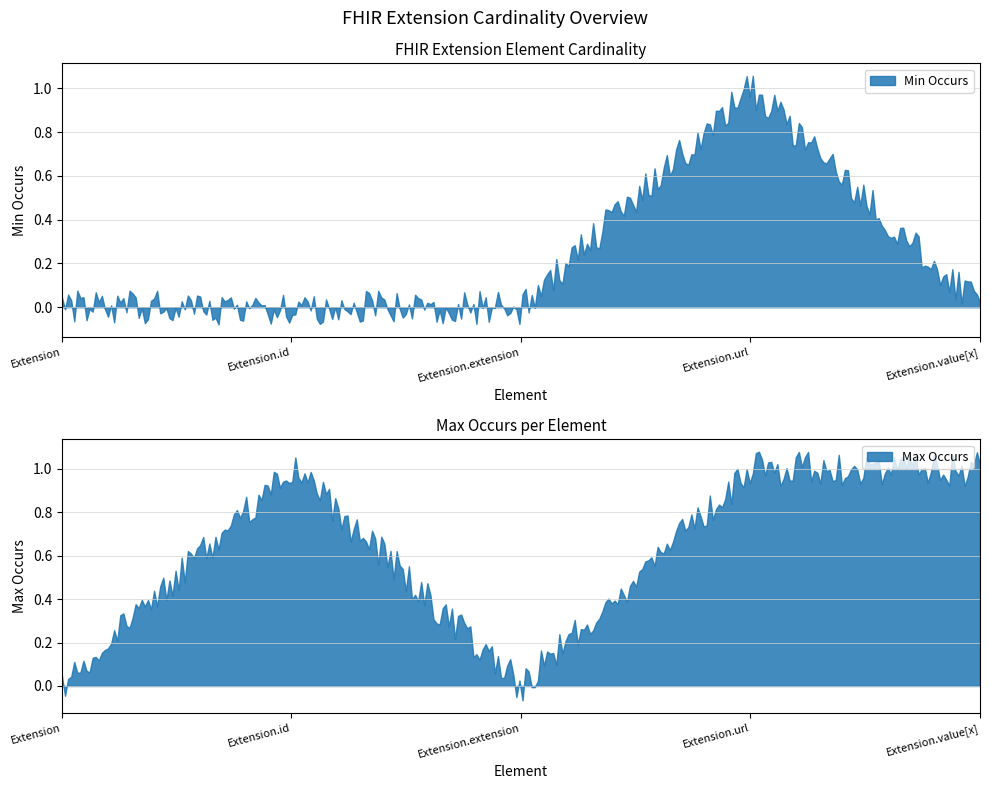

What position from the left is Extension?

1